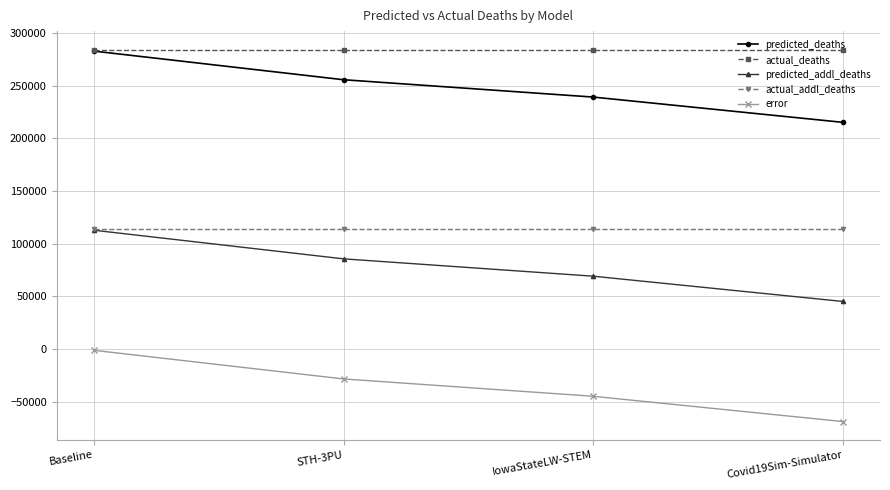

How many lines are shown in the chart?

5